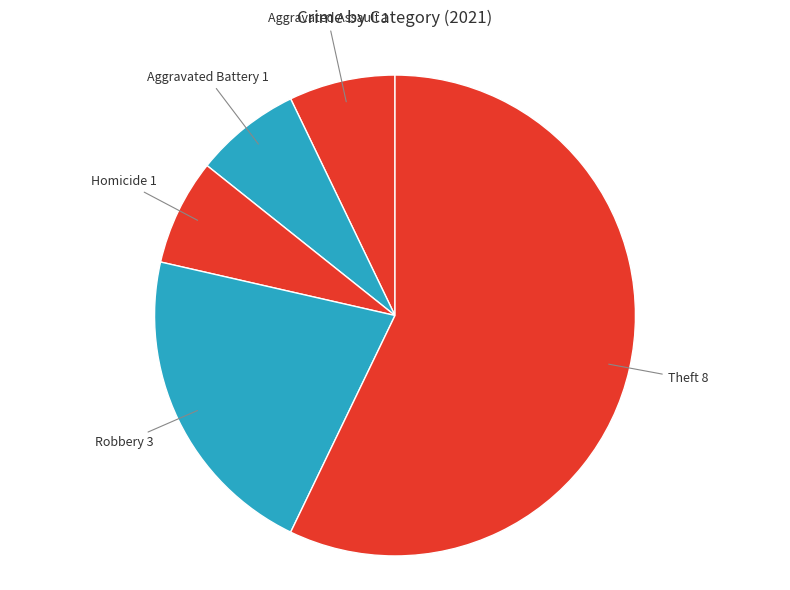

How many segments does this pie chart have?

5